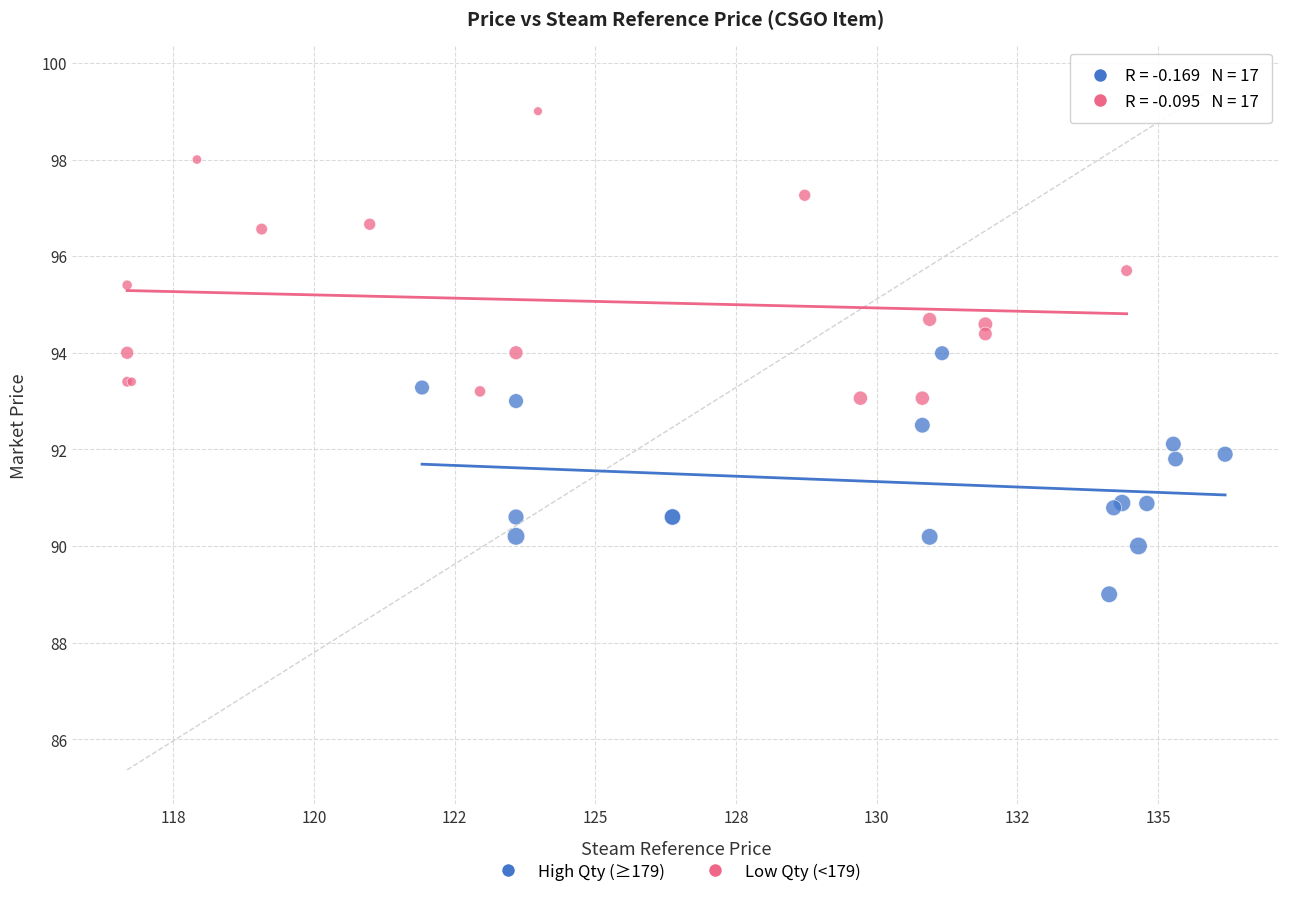

Which series reaches the maximum Y coordinate?

Low Qty (<179)